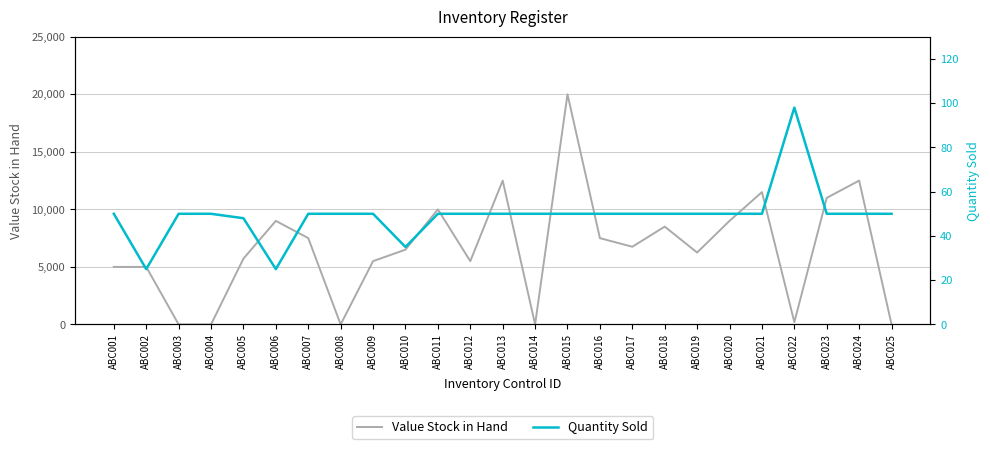

At which category is the sum across all series the highest?

ABC015